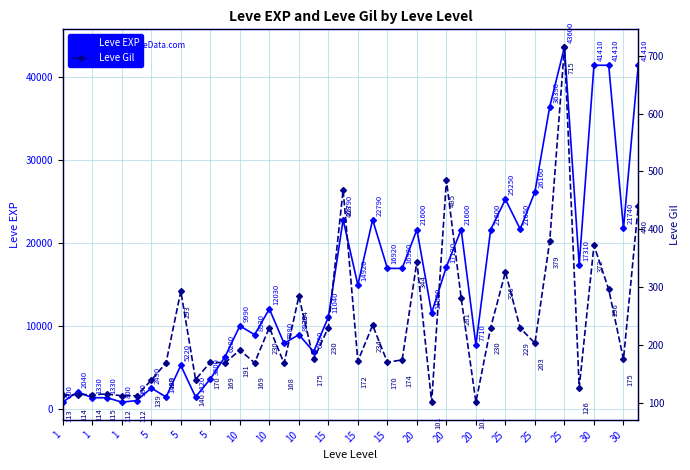

What is the difference between the highest and lowest values at 30?

10810